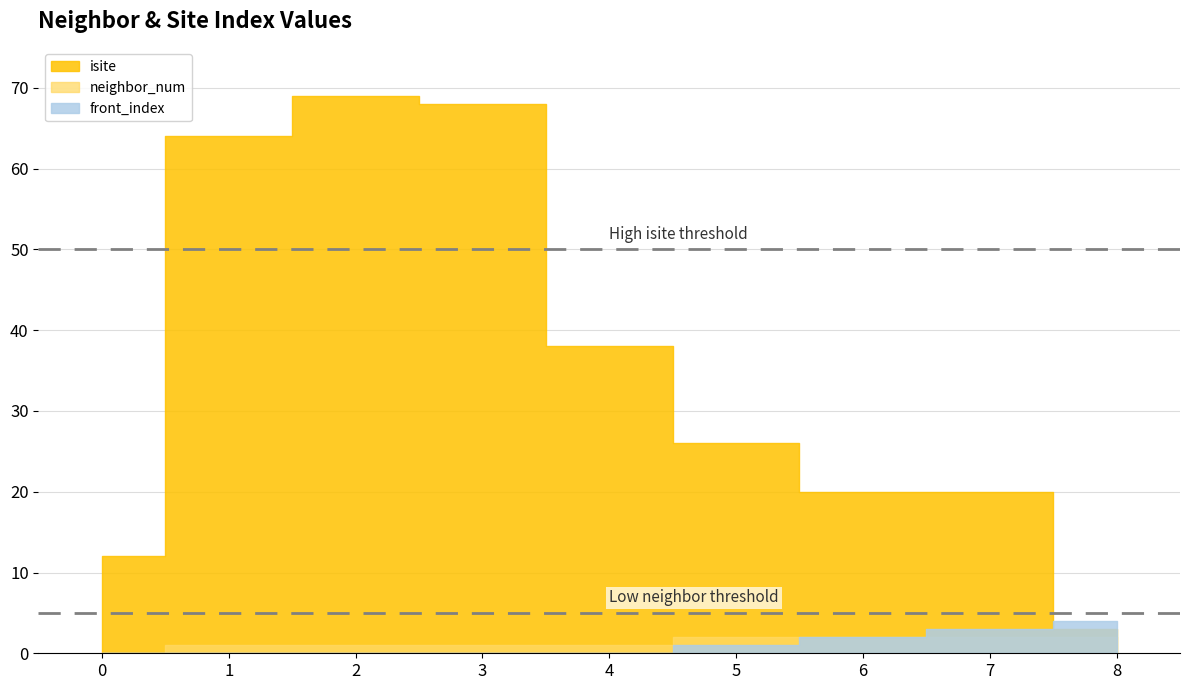

Which series ends up on top after the final intersection of isite and front_index?

front_index